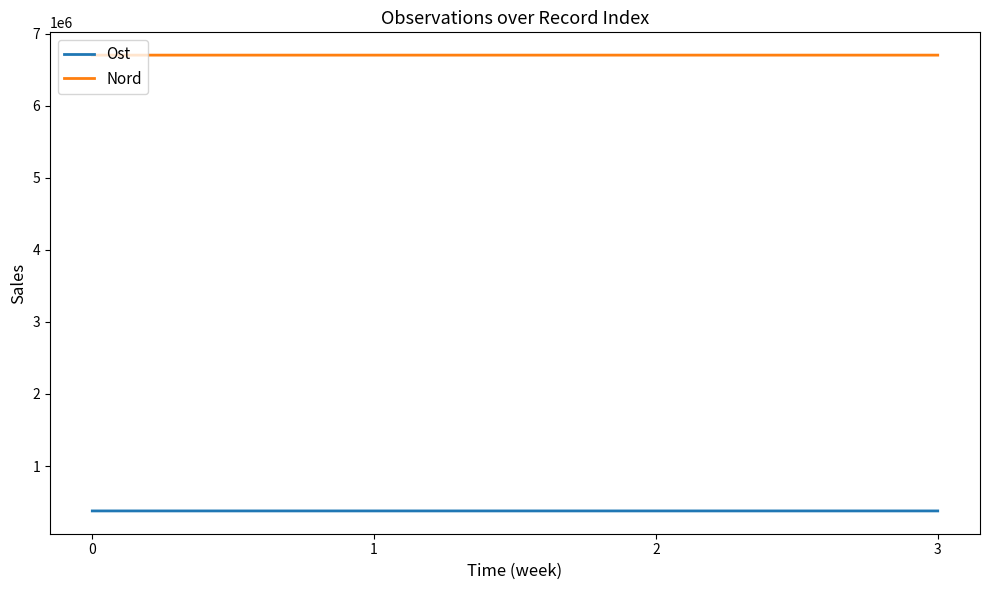

At how many categories does at least one series exceed 4897211?

4